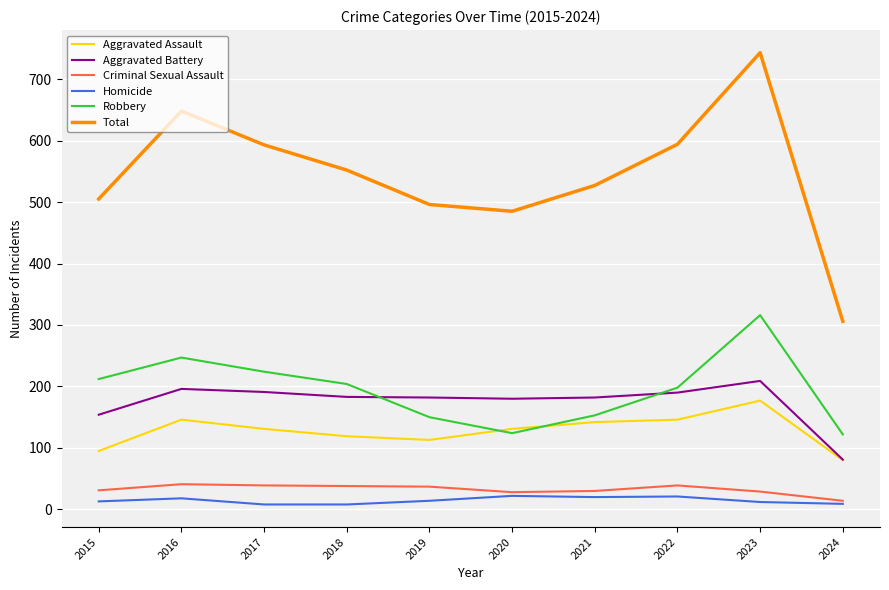

What is the maximum value shown in the chart?

743